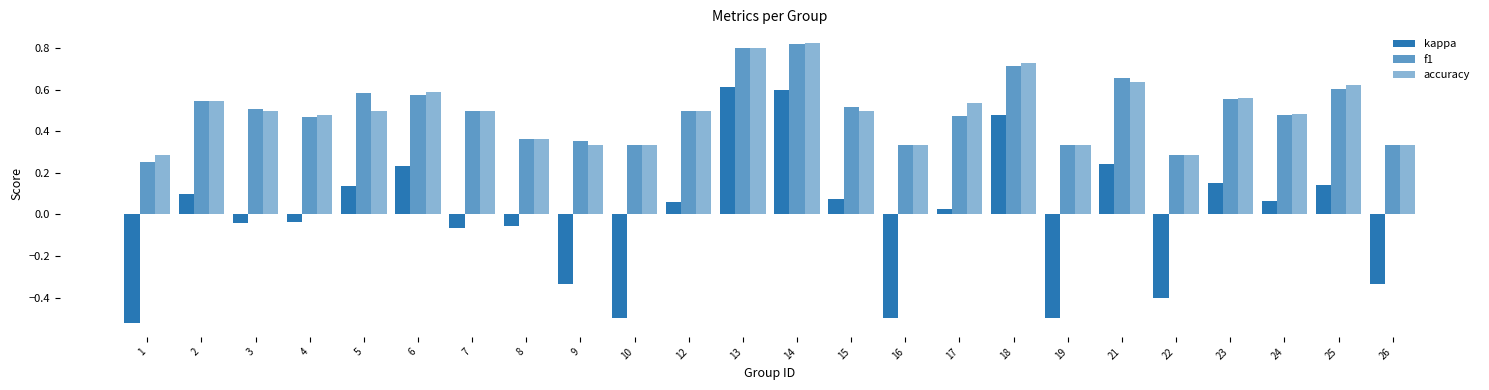

Rank the series at 4 from lowest to highest value.

kappa, f1, accuracy